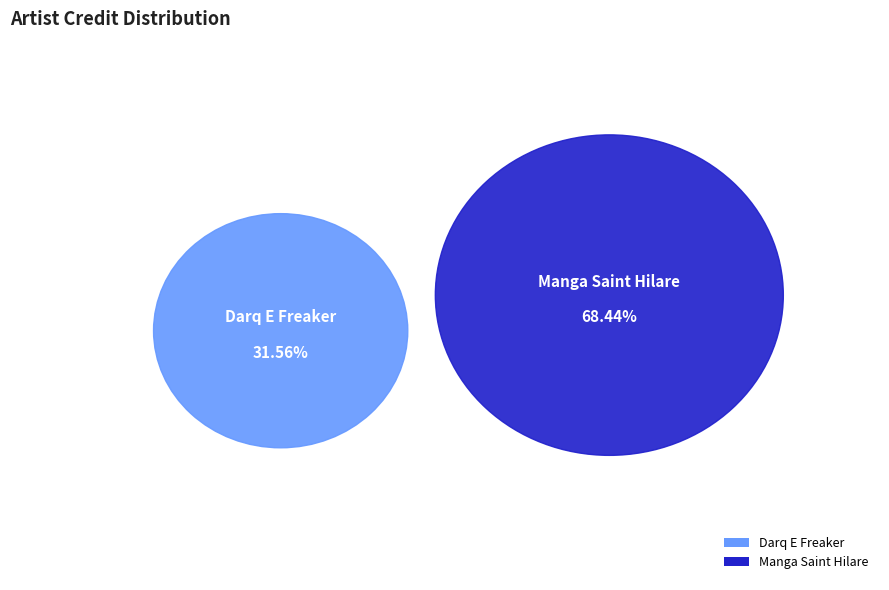

To the nearest percent, what is the average slice percentage?

50%